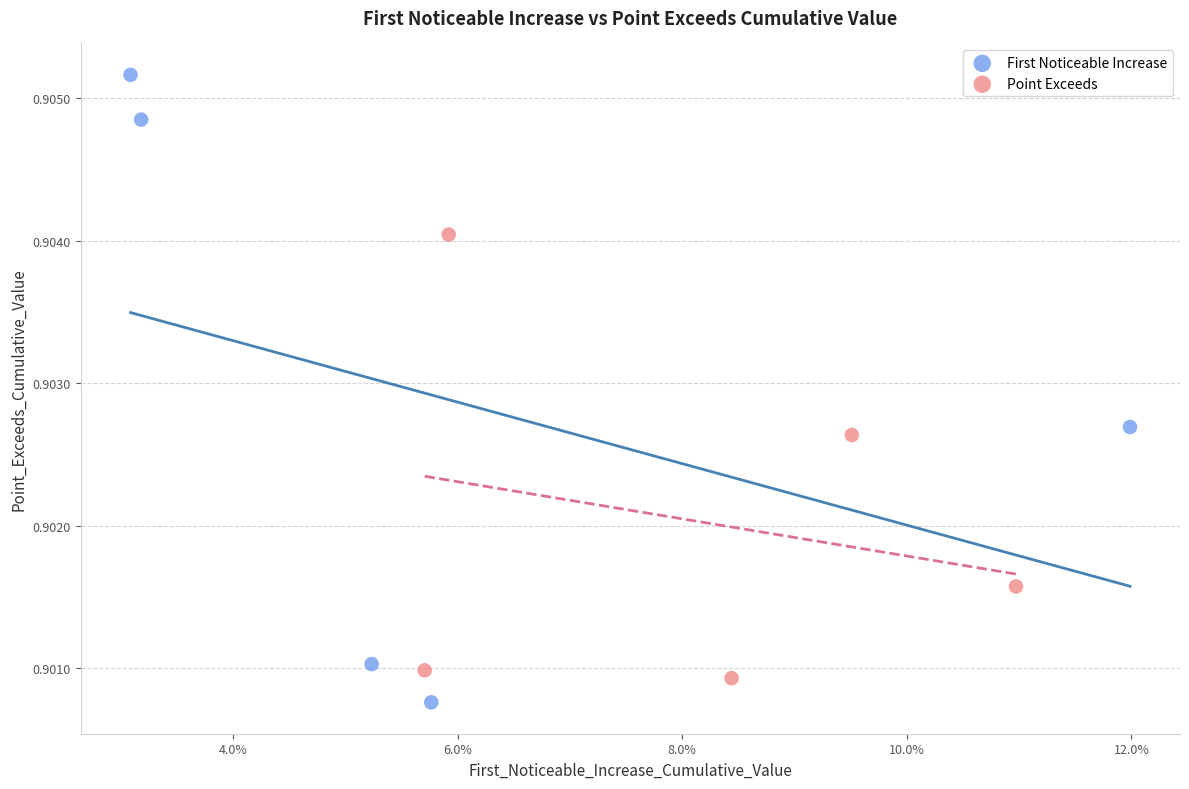

Which series reaches the maximum Y coordinate?

First Noticeable Increase